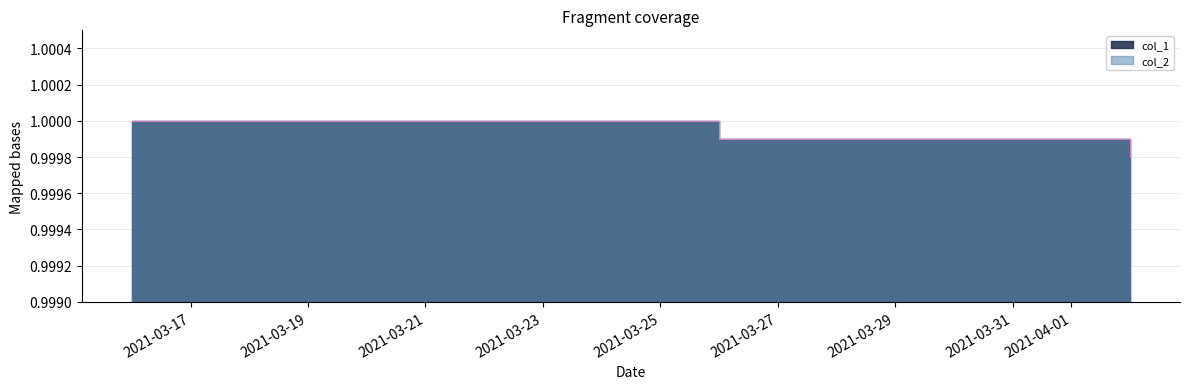

The col_2 series shows 1.0 at 2021-03-26. True or false?

True